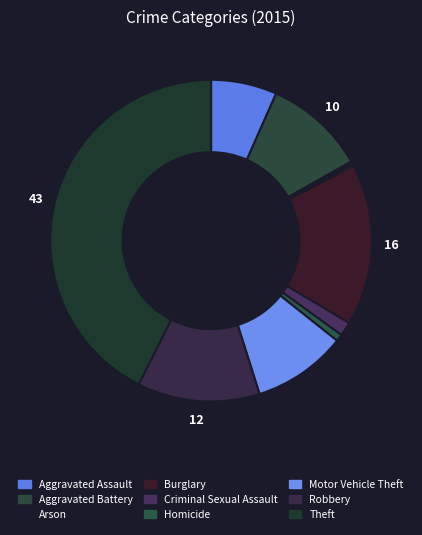

The Burglary slice represents 16% of the pie. True or false?

True